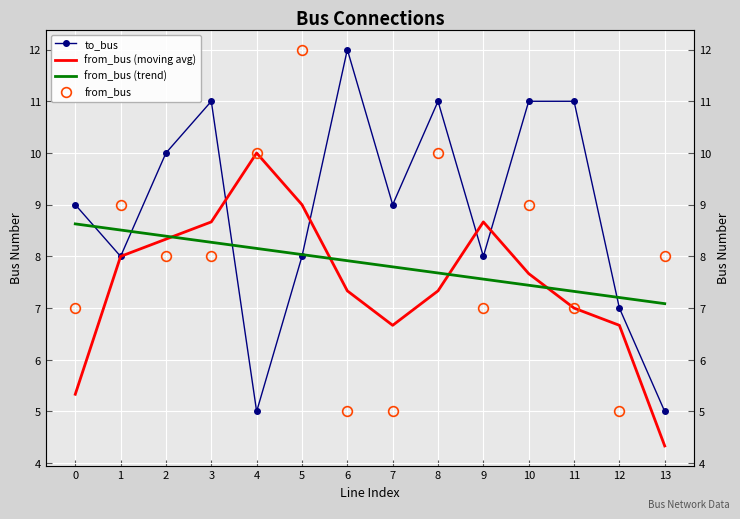

The to_bus series shows 5.0 at 13. True or false?

True